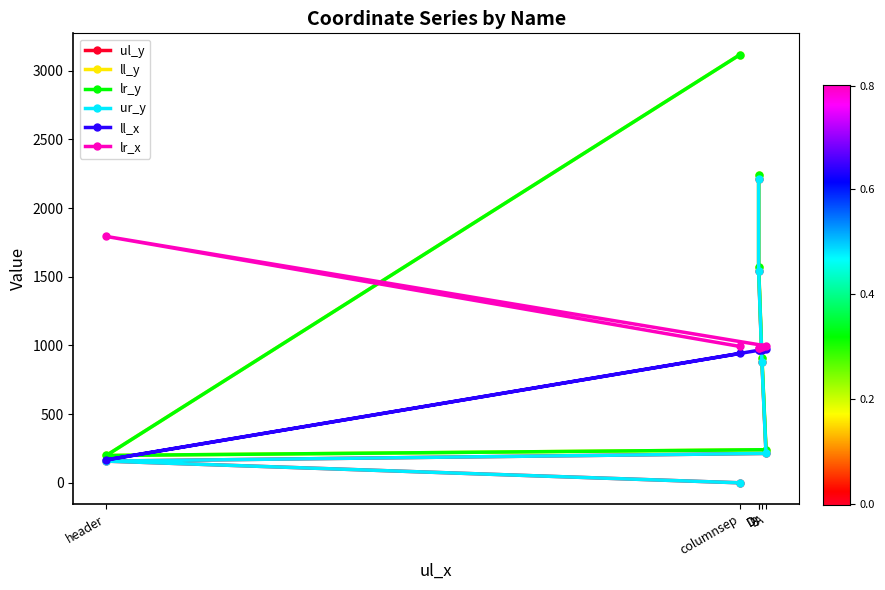

What is the difference between the ll_y values at columnsep and D?

1544